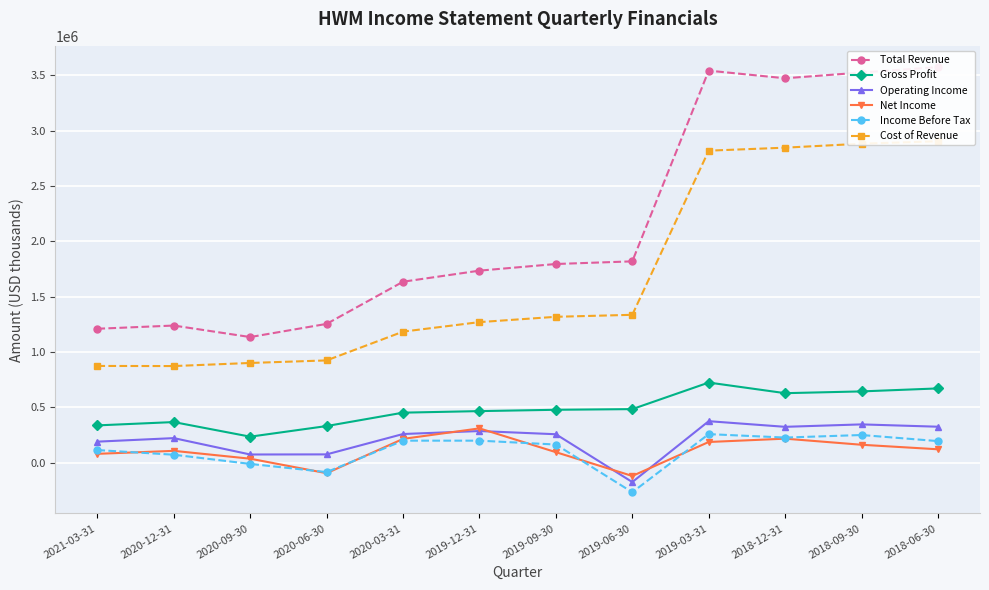

What is the minimum value for Total Revenue?

1134000